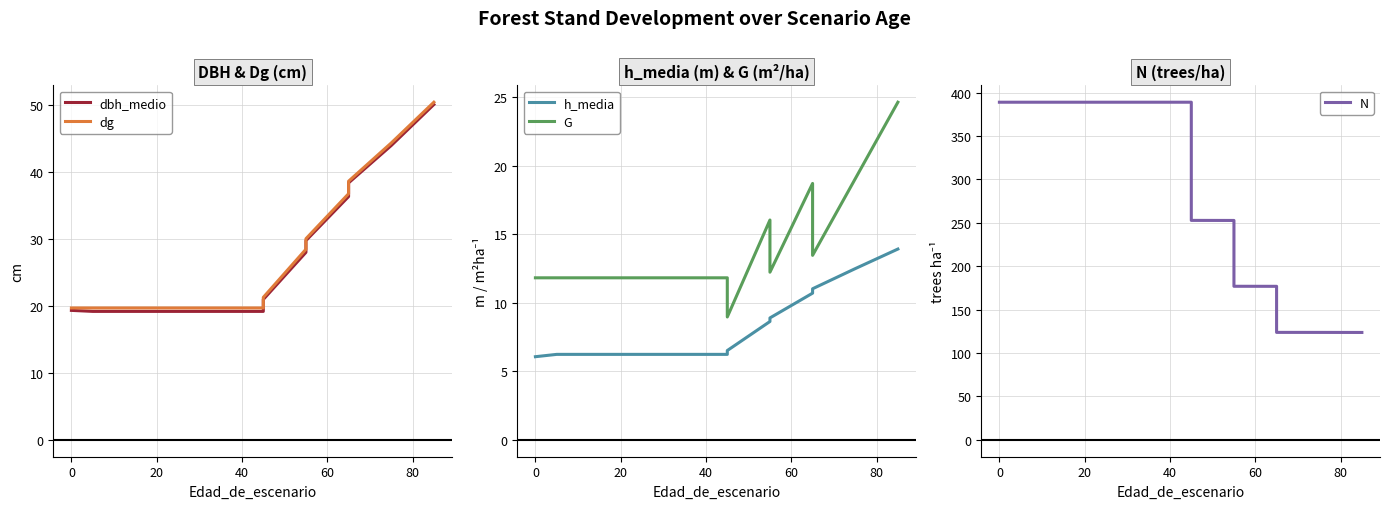

In G, how many points are higher than both neighbors (excluding endpoints)?

2